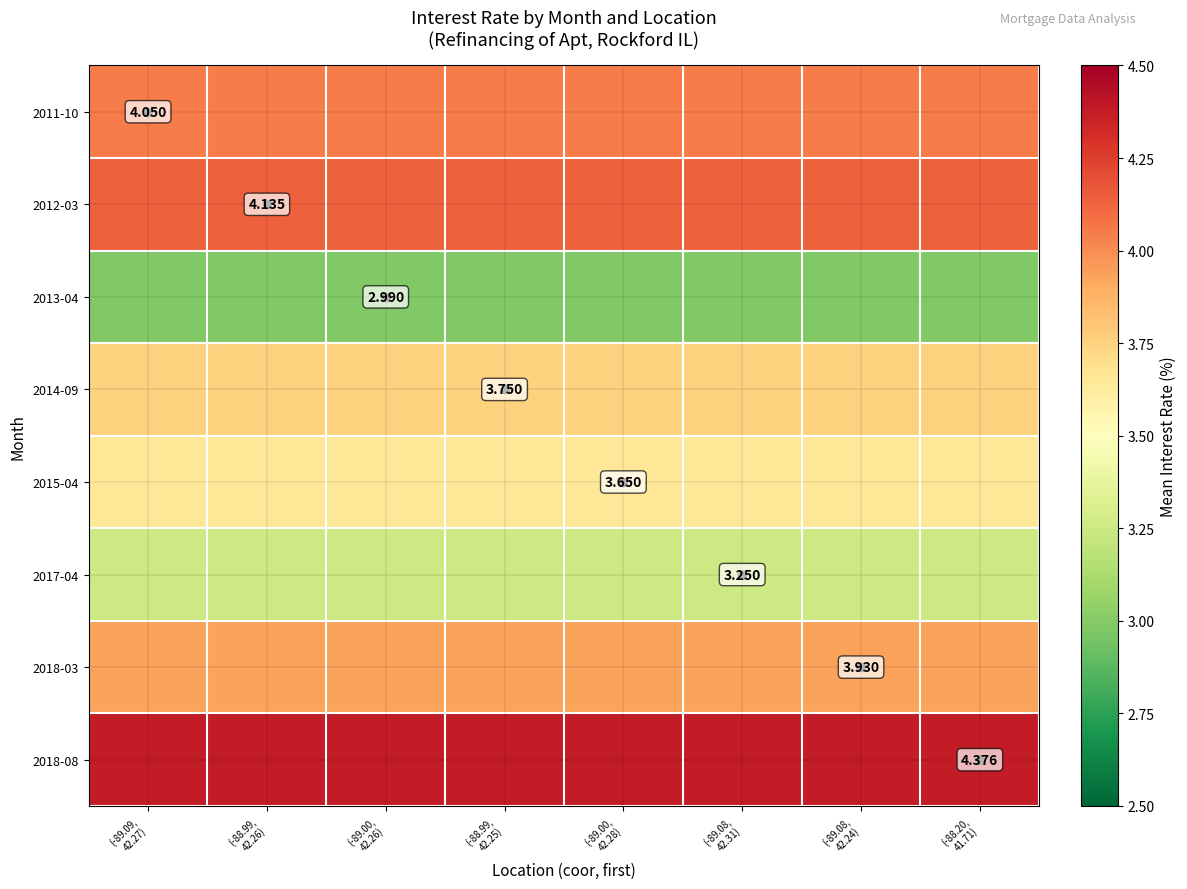

The value of 2018-03 at (-88.20, 41.71) is 3.9. True or false?

True